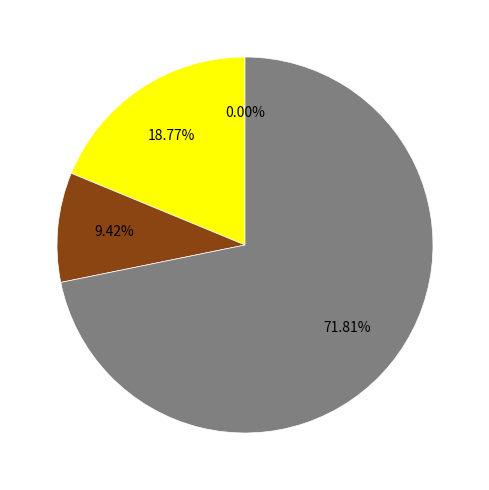

To the nearest percent, what is the average slice percentage?

25%